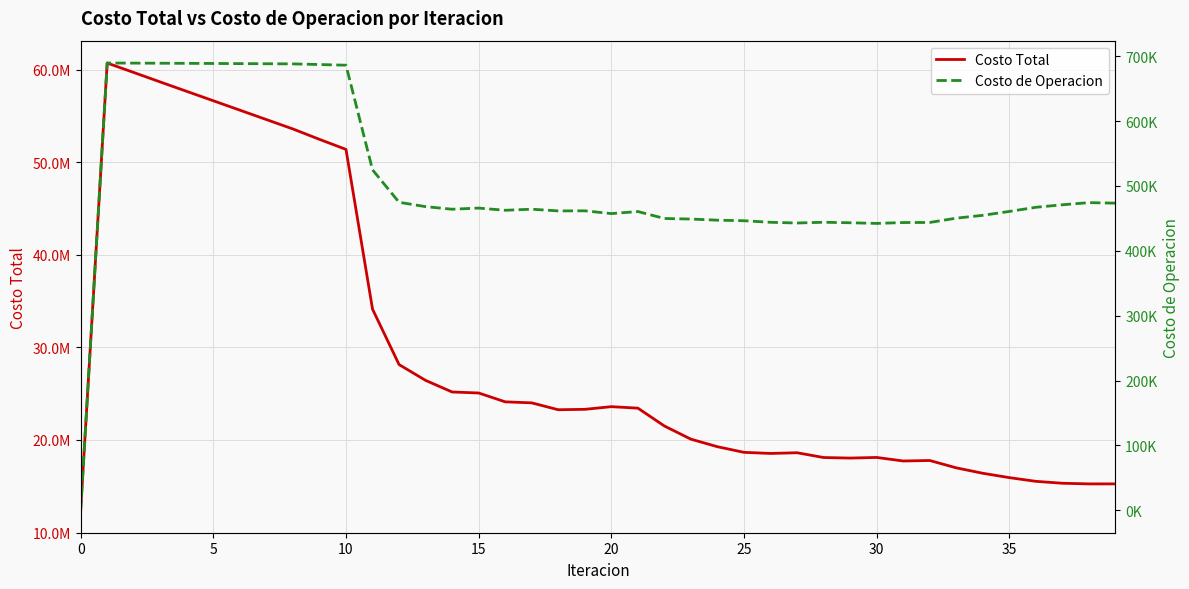

Does the chart have visible grid lines?

Yes